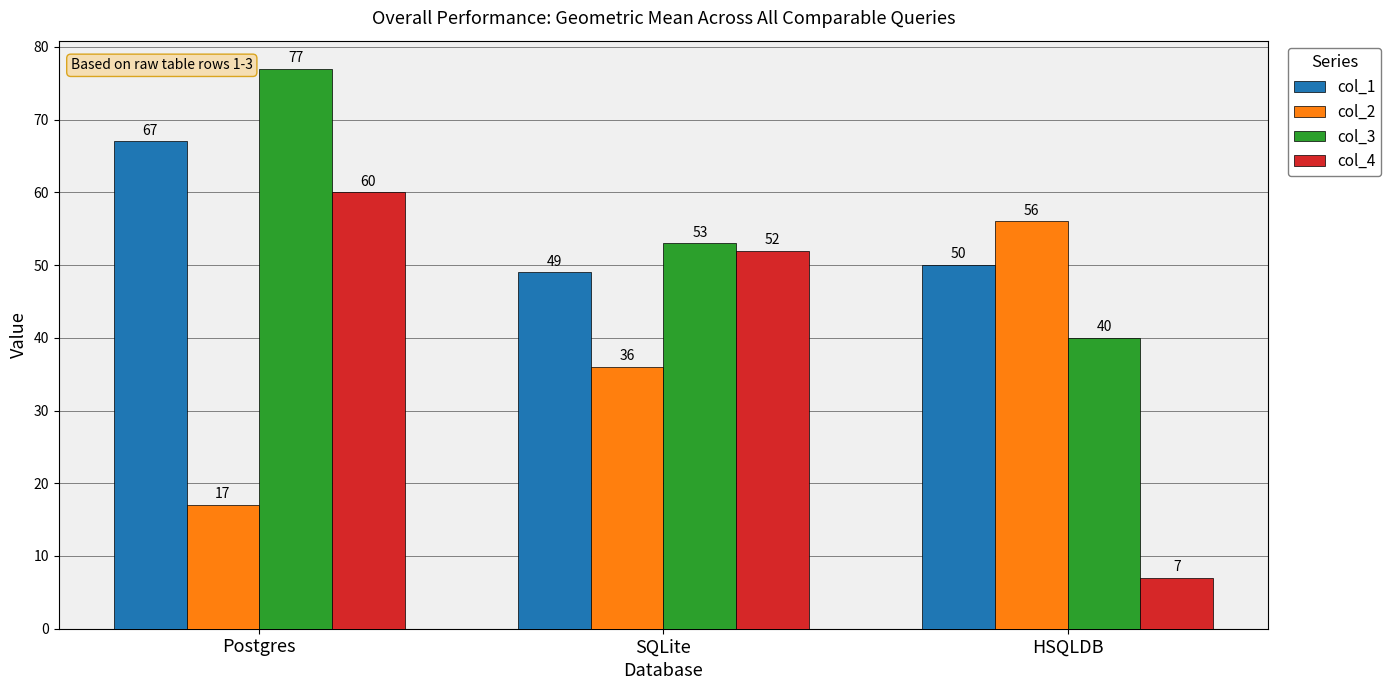

How many values in the col_3 series are below 53?

1